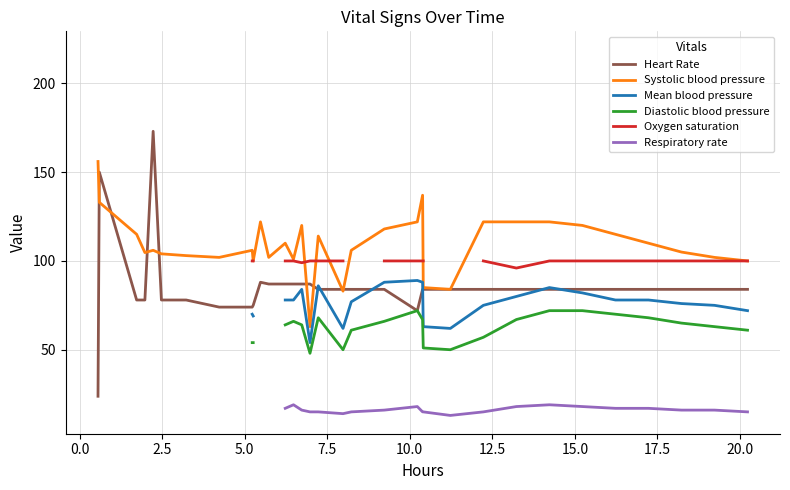

What is the highest value of the Heart Rate series?

173.0